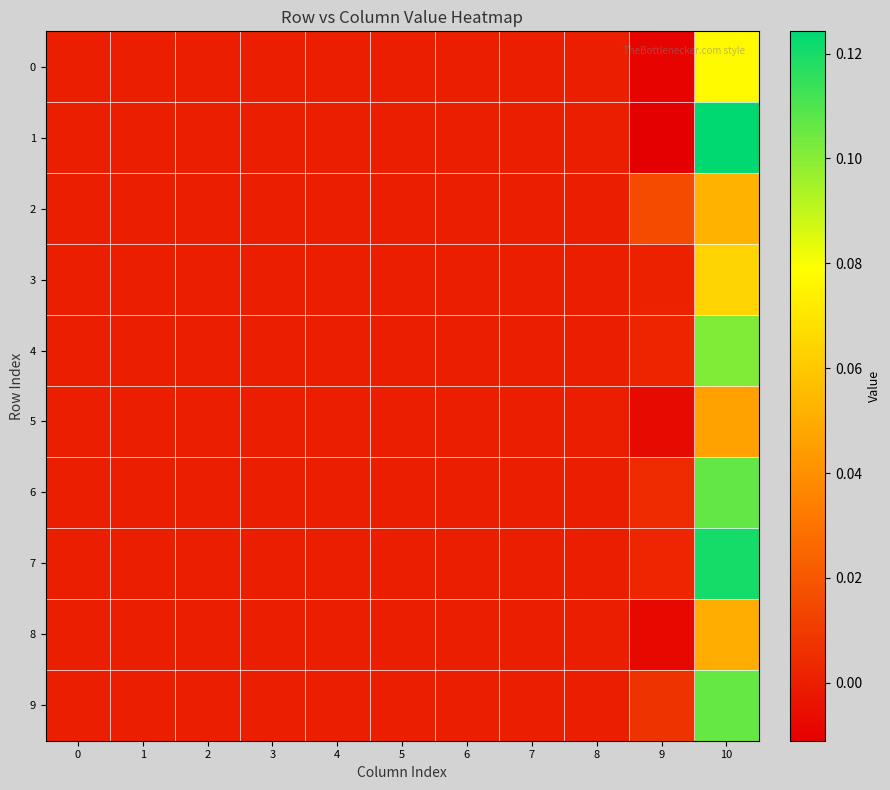

Reading right to left, transcribe all the data shown in this chart.

0: 10=0.1	9=-0.0	8=0.0	7=0.0	6=0.0	5=0.0	4=0.0	3=0.0	2=0.0	1=0.0	0=0.0
1: 10=0.1	9=-0.0	8=0.0	7=0.0	6=0.0	5=0.0	4=0.0	3=0.0	2=0.0	1=0.0	0=0.0
2: 10=0.1	9=0.0	8=0.0	7=0.0	6=0.0	5=0.0	4=0.0	3=0.0	2=0.0	1=0.0	0=0.0
3: 10=0.1	9=0.0	8=0.0	7=0.0	6=0.0	5=0.0	4=0.0	3=0.0	2=0.0	1=0.0	0=0.0
4: 10=0.1	9=0.0	8=0.0	7=0.0	6=0.0	5=0.0	4=0.0	3=0.0	2=0.0	1=0.0	0=0.0
5: 10=0.0	9=-0.0	8=0.0	7=0.0	6=0.0	5=0.0	4=0.0	3=0.0	2=0.0	1=0.0	0=0.0
6: 10=0.1	9=0.0	8=0.0	7=0.0	6=0.0	5=0.0	4=0.0	3=0.0	2=0.0	1=0.0	0=0.0
7: 10=0.1	9=0.0	8=0.0	7=0.0	6=0.0	5=0.0	4=0.0	3=0.0	2=0.0	1=0.0	0=0.0
8: 10=0.1	9=-0.0	8=0.0	7=0.0	6=0.0	5=0.0	4=0.0	3=0.0	2=0.0	1=0.0	0=0.0
9: 10=0.1	9=0.0	8=0.0	7=0.0	6=0.0	5=0.0	4=0.0	3=0.0	2=0.0	1=0.0	0=0.0